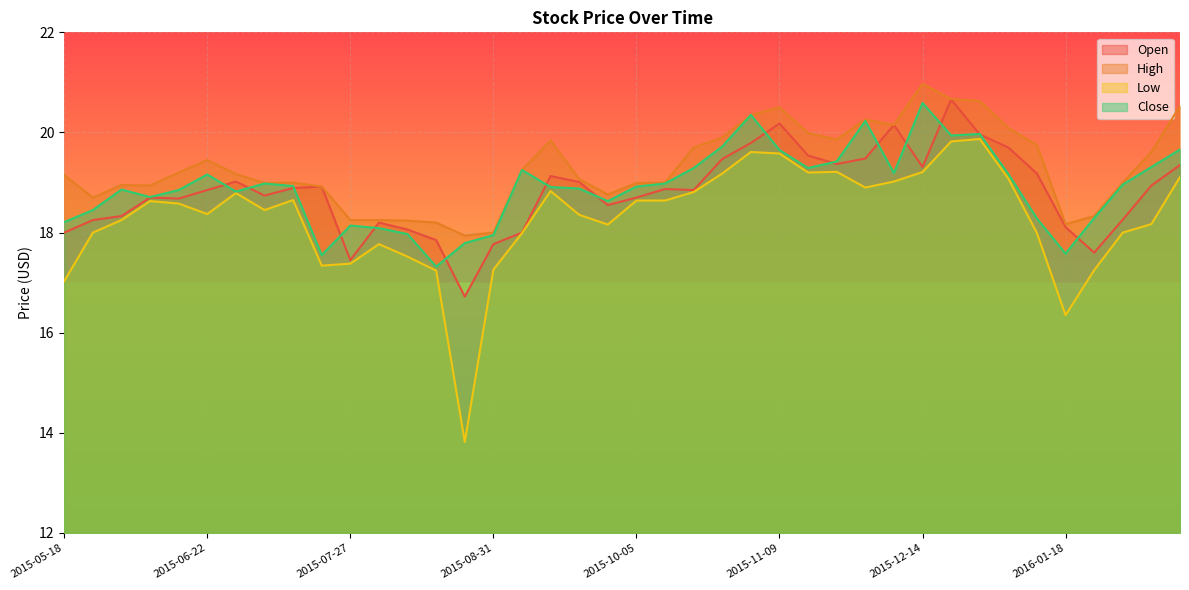

Where is the first local maximum for Close?

2015-06-01